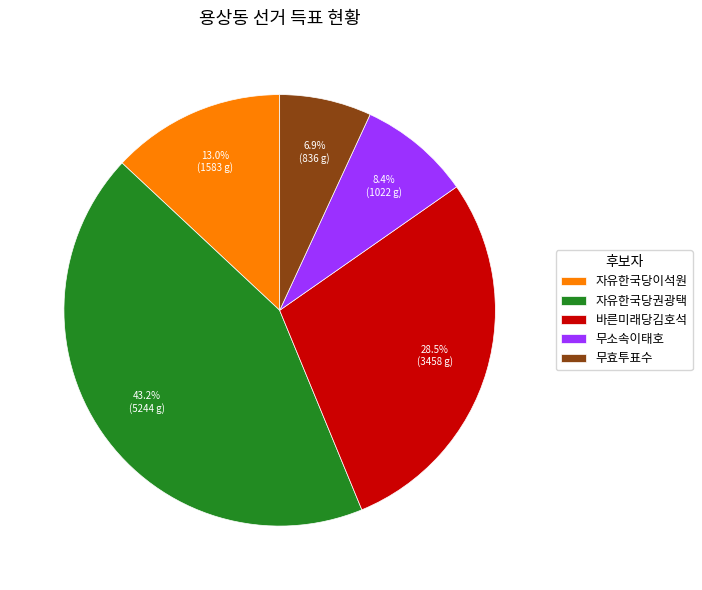

Which category has the biggest portion of the pie?

자유한국당권광택